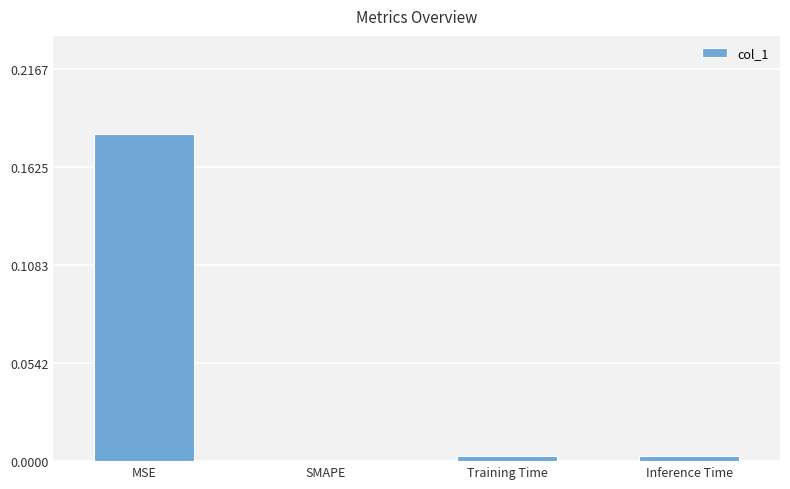

Which has a higher value, Inference Time or MSE?

MSE